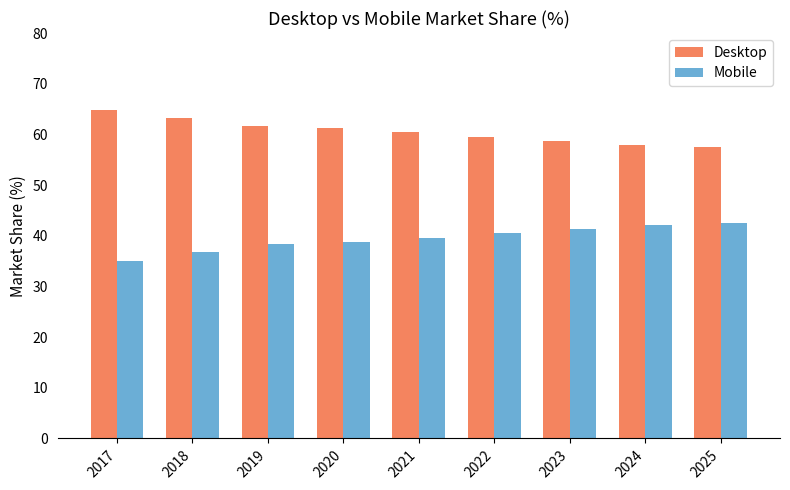

What is the highest value of the Desktop series?

64.9